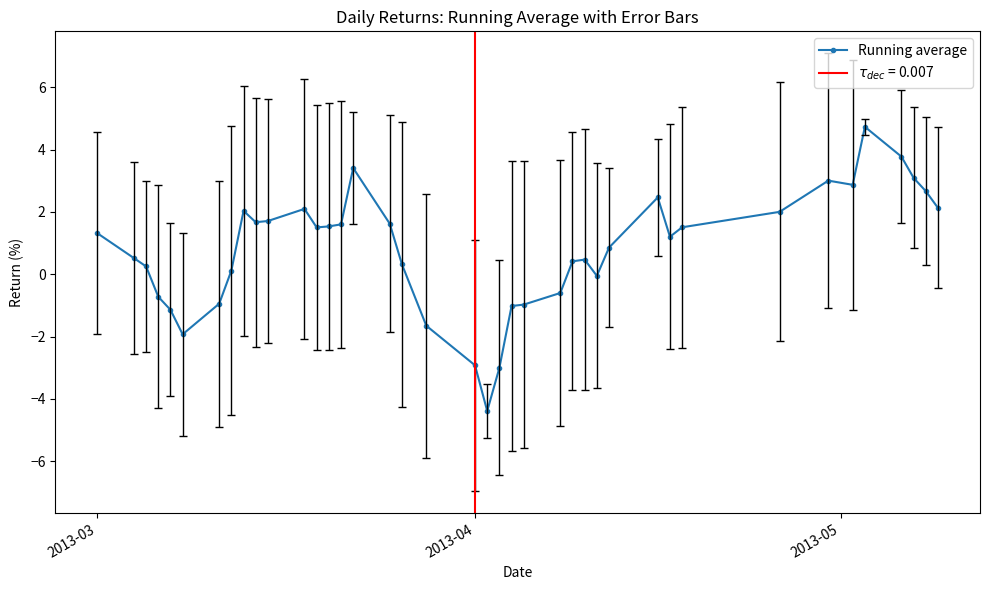

What is the average value?

0.8